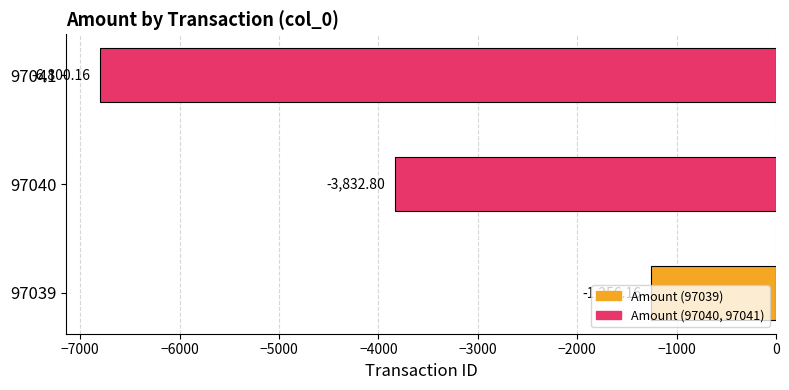

How many bars are there in total?

3